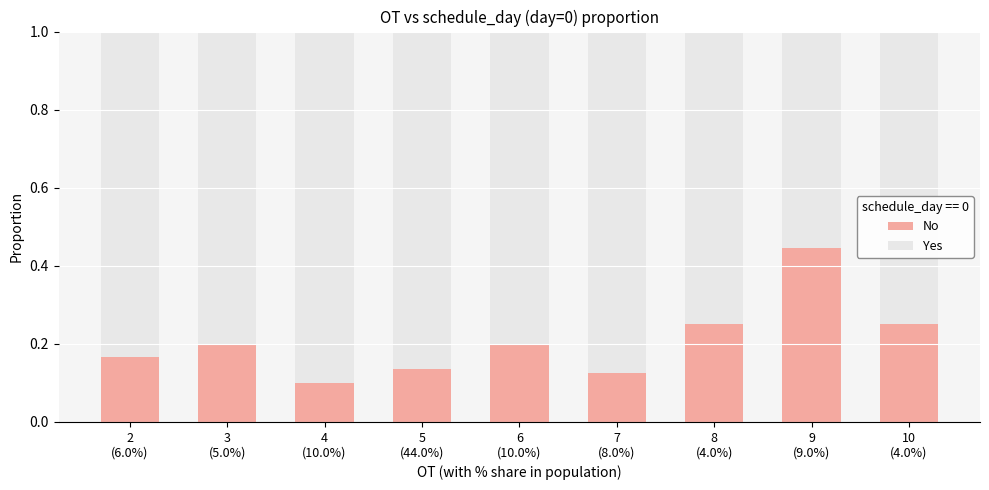

The value of No at 4
(10.0%) is 0.1. True or false?

True